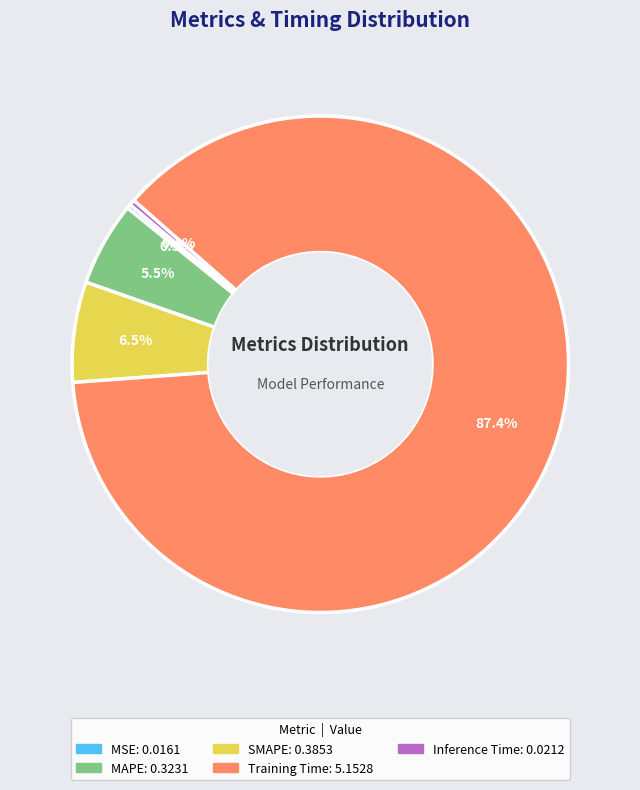

Which category has the biggest portion of the pie?

Training Time